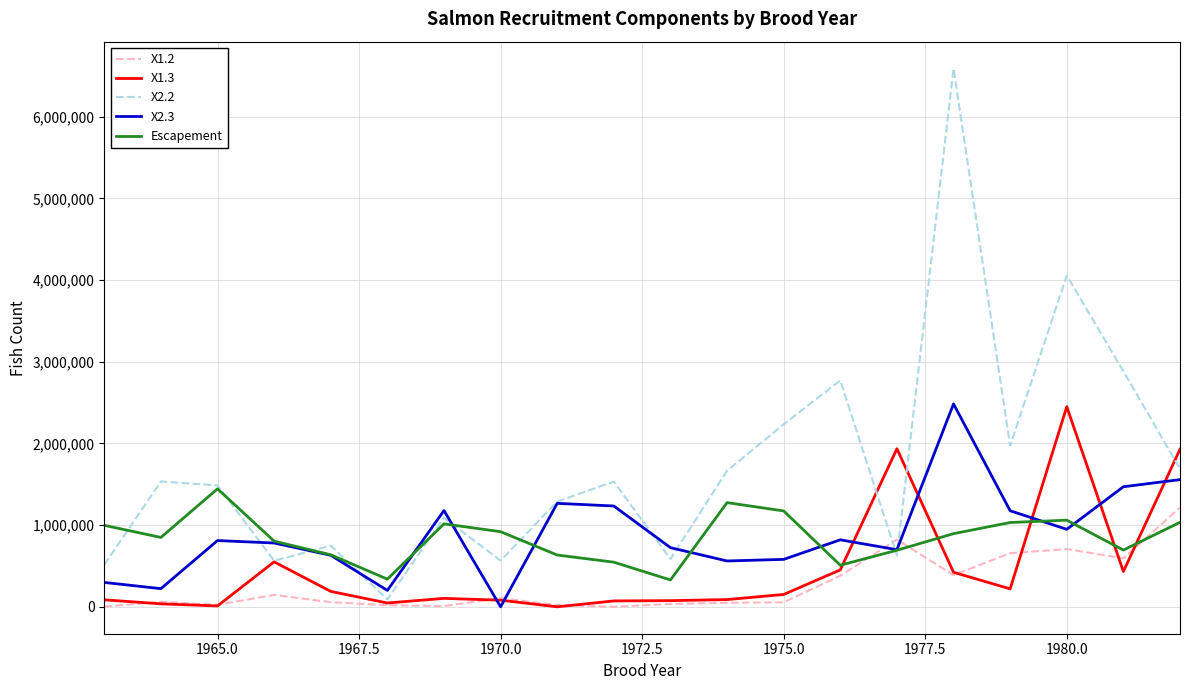

What are all the series names shown in the legend?

X1.2, X1.3, X2.2, X2.3, Escapement